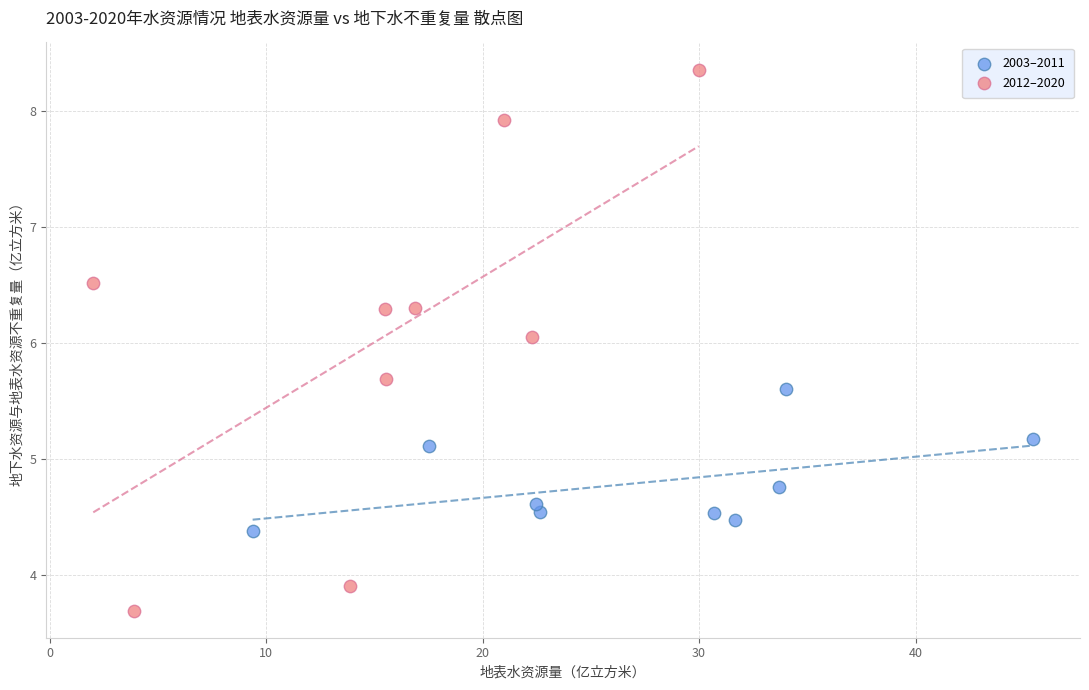

What are all the series names shown in the legend?

2003–2011, 2012–2020